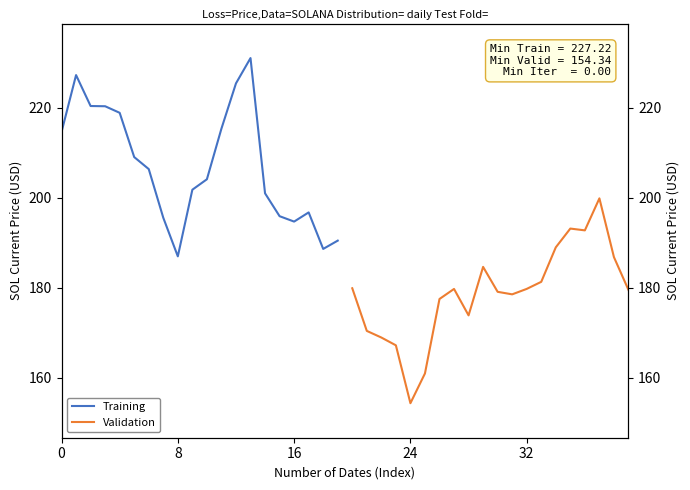

Does the chart have visible grid lines?

No